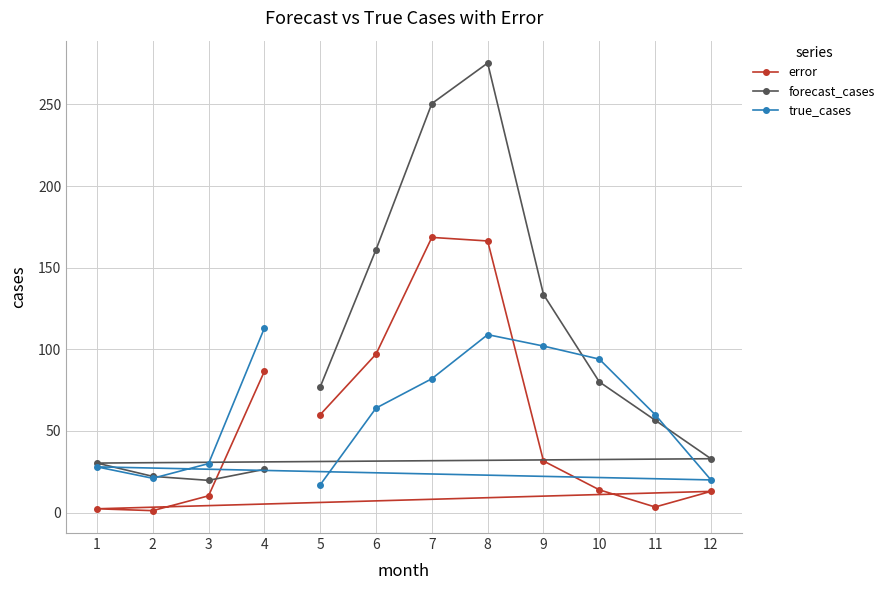

Where is true_cases nearest to the value 65?

6